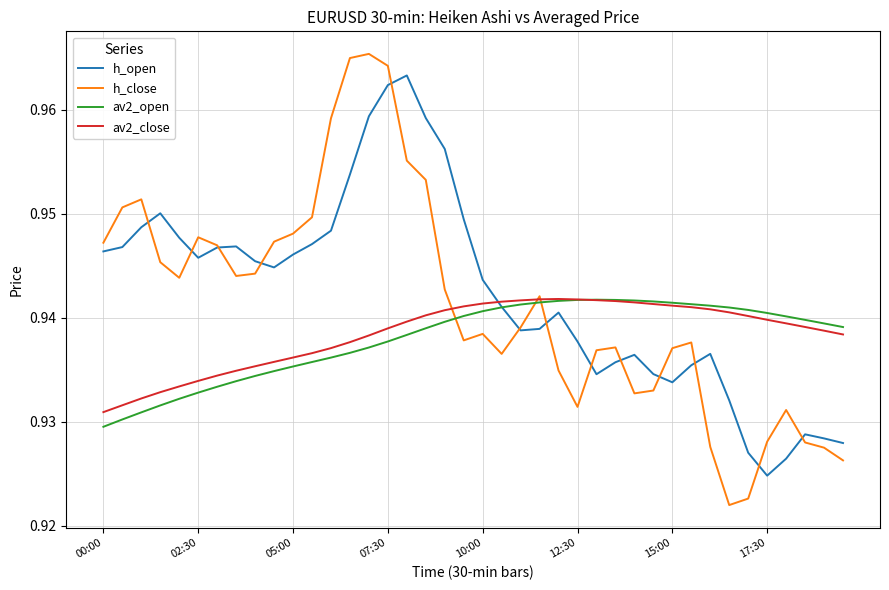

What is the sum of all h_close values?

37.7